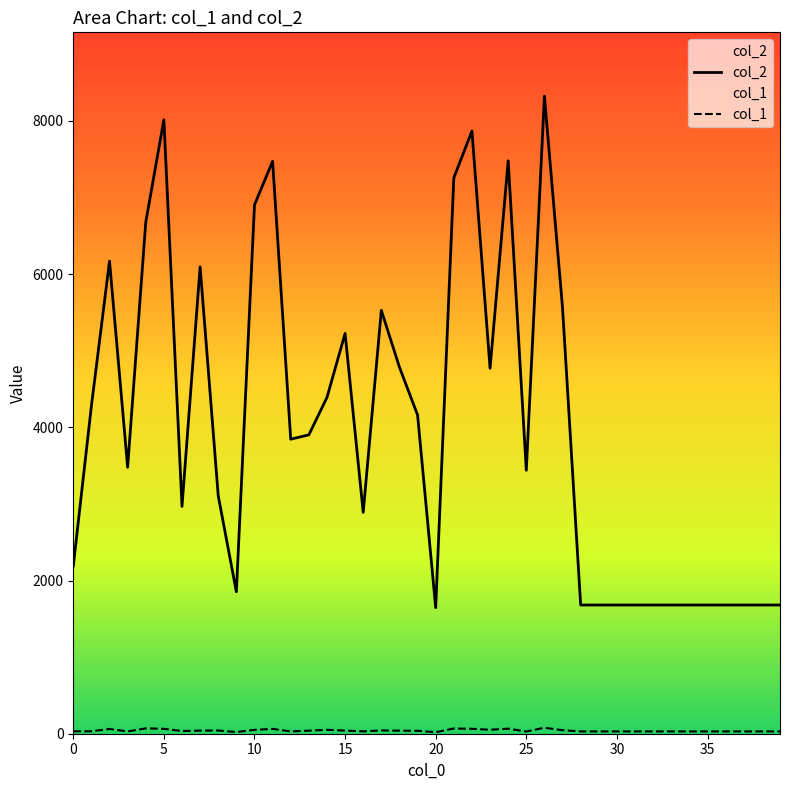

Which series has the largest range (max minus min)?

col_2